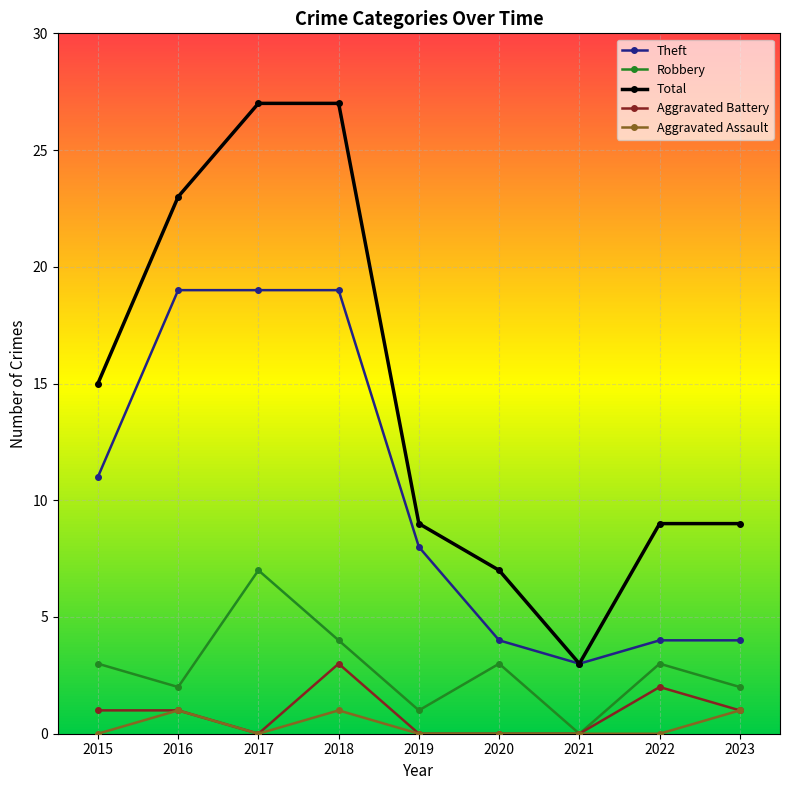

What is the value of the Aggravated Assault point at the 9th from the left?

1